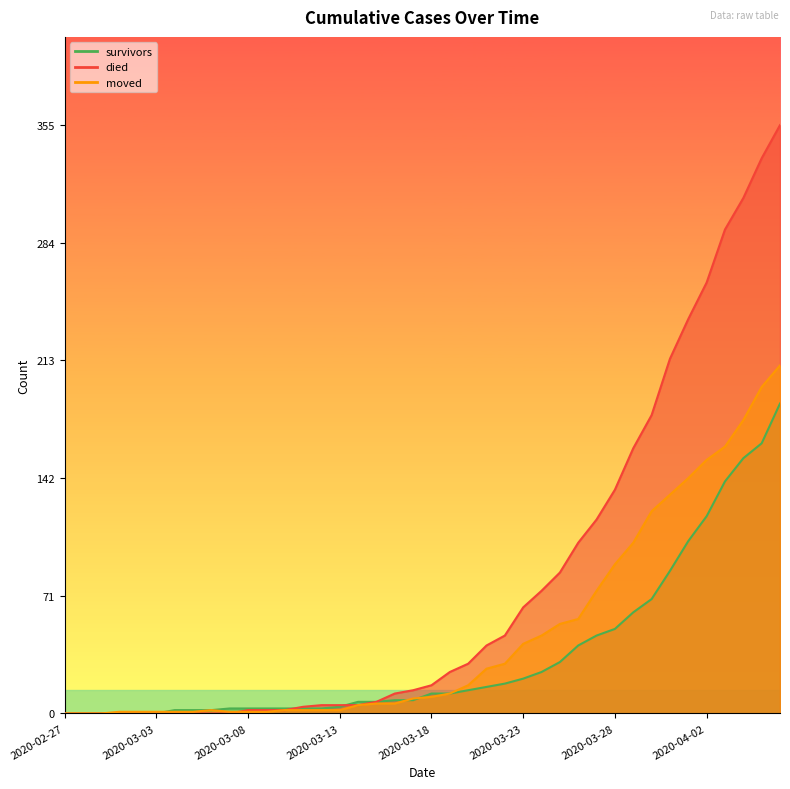

Reading left to right, what are all the values shown in this chart?

survivors: 2020-02-27=0	2020-02-28=0	2020-02-29=0	2020-03-01=0	2020-03-02=0	2020-03-03=0	2020-03-04=2	2020-03-05=2	2020-03-06=2	2020-03-07=3	2020-03-08=3	2020-03-09=3	2020-03-10=3	2020-03-11=3	2020-03-12=3	2020-03-13=4	2020-03-14=7	2020-03-15=7	2020-03-16=8	2020-03-17=8	2020-03-18=12	2020-03-19=12	2020-03-20=14	2020-03-21=16	2020-03-22=18	2020-03-23=21	2020-03-24=25	2020-03-25=31	2020-03-26=41	2020-03-27=47	2020-03-28=51	2020-03-29=61	2020-03-30=69	2020-03-31=86	2020-04-01=104	2020-04-02=119	2020-04-03=140	2020-04-04=154	2020-04-05=163	2020-04-06=187
died: 2020-02-27=0	2020-02-28=0	2020-02-29=0	2020-03-01=0	2020-03-02=0	2020-03-03=0	2020-03-04=0	2020-03-05=0	2020-03-06=0	2020-03-07=0	2020-03-08=2	2020-03-09=2	2020-03-10=2	2020-03-11=4	2020-03-12=5	2020-03-13=5	2020-03-14=5	2020-03-15=7	2020-03-16=12	2020-03-17=14	2020-03-18=17	2020-03-19=25	2020-03-20=30	2020-03-21=41	2020-03-22=47	2020-03-23=64	2020-03-24=74	2020-03-25=85	2020-03-26=103	2020-03-27=117	2020-03-28=135	2020-03-29=160	2020-03-30=180	2020-03-31=214	2020-04-01=238	2020-04-02=260	2020-04-03=292	2020-04-04=311	2020-04-05=335	2020-04-06=355
moved: 2020-02-27=0	2020-02-28=0	2020-02-29=0	2020-03-01=1	2020-03-02=1	2020-03-03=1	2020-03-04=1	2020-03-05=1	2020-03-06=2	2020-03-07=1	2020-03-08=1	2020-03-09=1	2020-03-10=2	2020-03-11=2	2020-03-12=2	2020-03-13=2	2020-03-14=5	2020-03-15=6	2020-03-16=6	2020-03-17=9	2020-03-18=10	2020-03-19=12	2020-03-20=17	2020-03-21=27	2020-03-22=30	2020-03-23=42	2020-03-24=47	2020-03-25=54	2020-03-26=57	2020-03-27=74	2020-03-28=90	2020-03-29=103	2020-03-30=122	2020-03-31=132	2020-04-01=142	2020-04-02=153	2020-04-03=161	2020-04-04=177	2020-04-05=197	2020-04-06=210